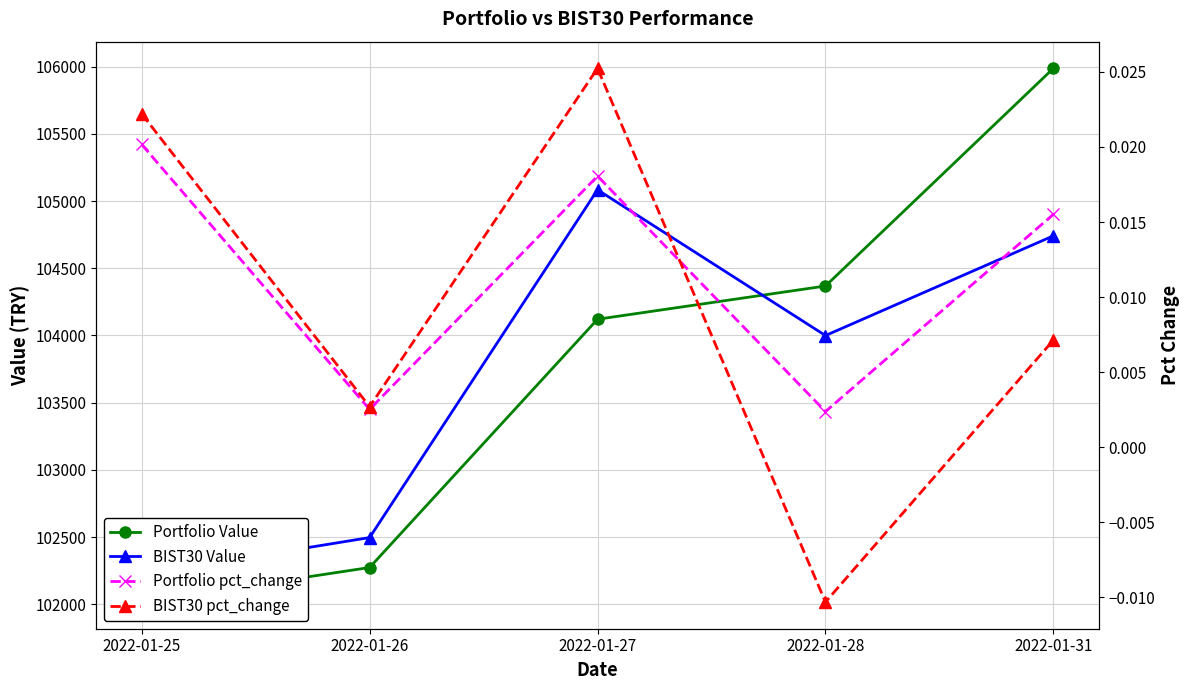

Is this an area chart (filled region under the line)?

No